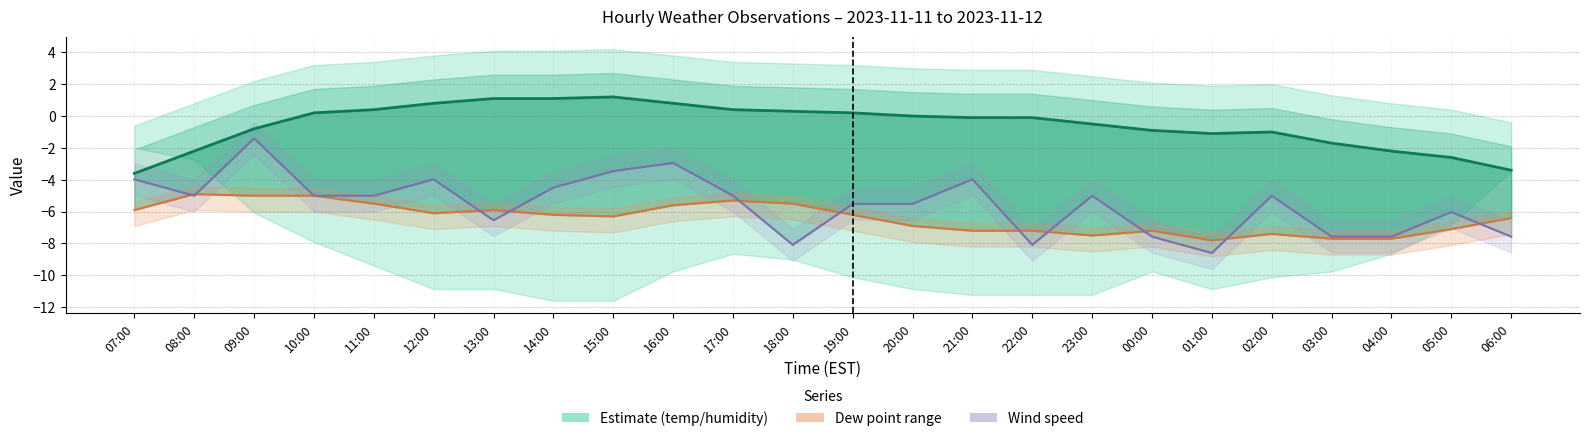

What is the difference between the maximum and minimum values in the dew_point line series?

2.9